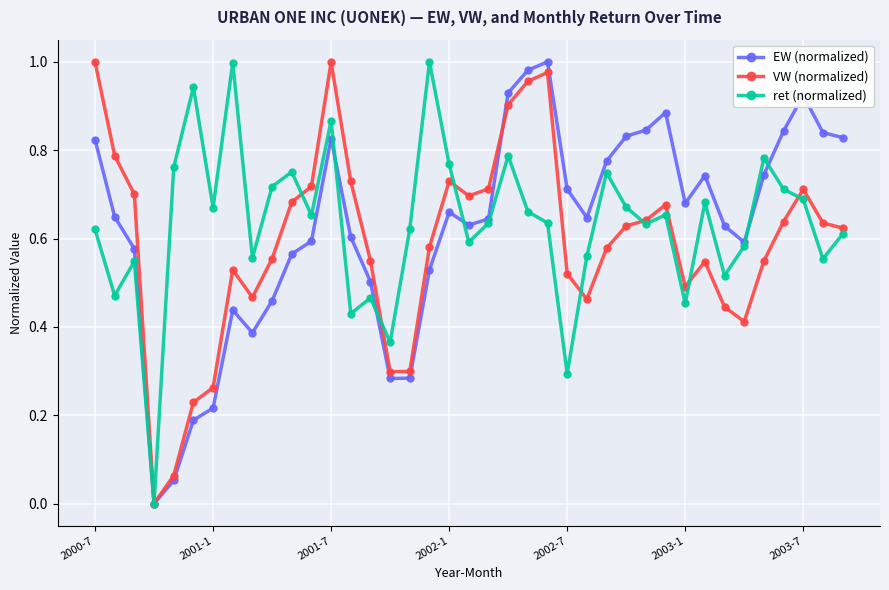

True or false: EW (normalized) has more than 0 interior local peaks.

True